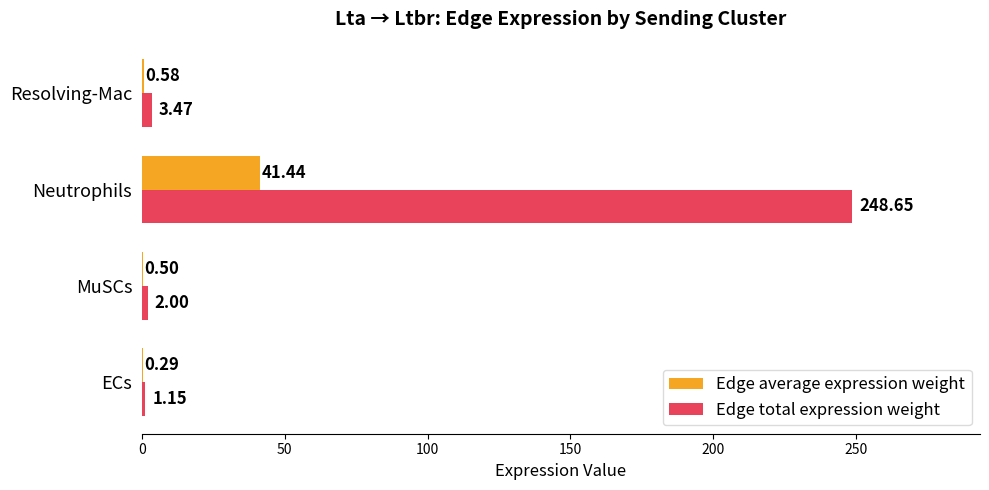

What is the sum of all Edge total expression weight values?

255.3